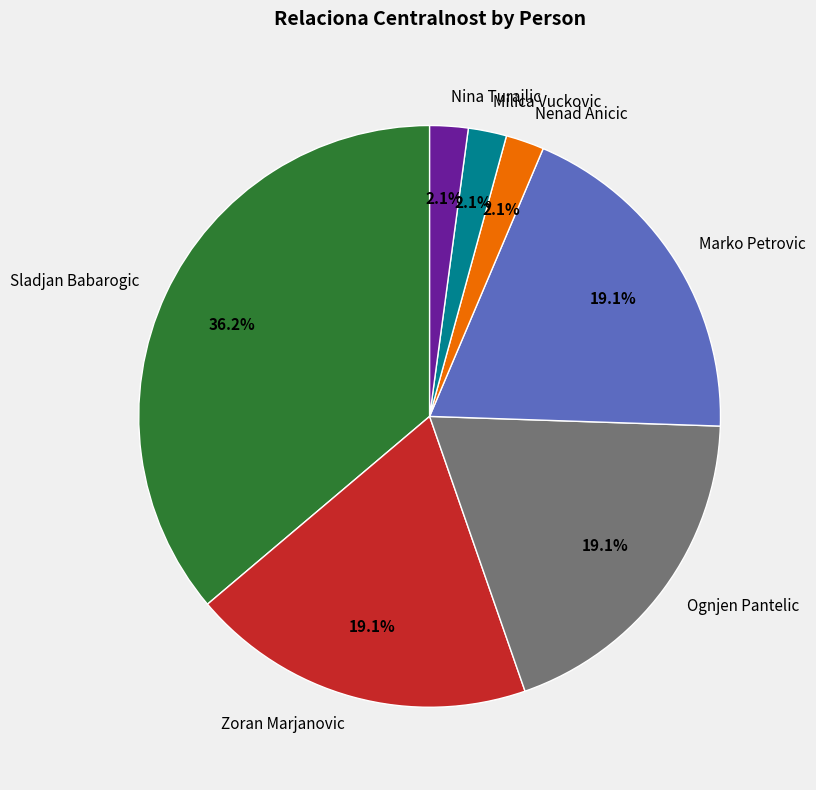

To the nearest percent, what is the difference between the largest and smallest slice percentages?

34%